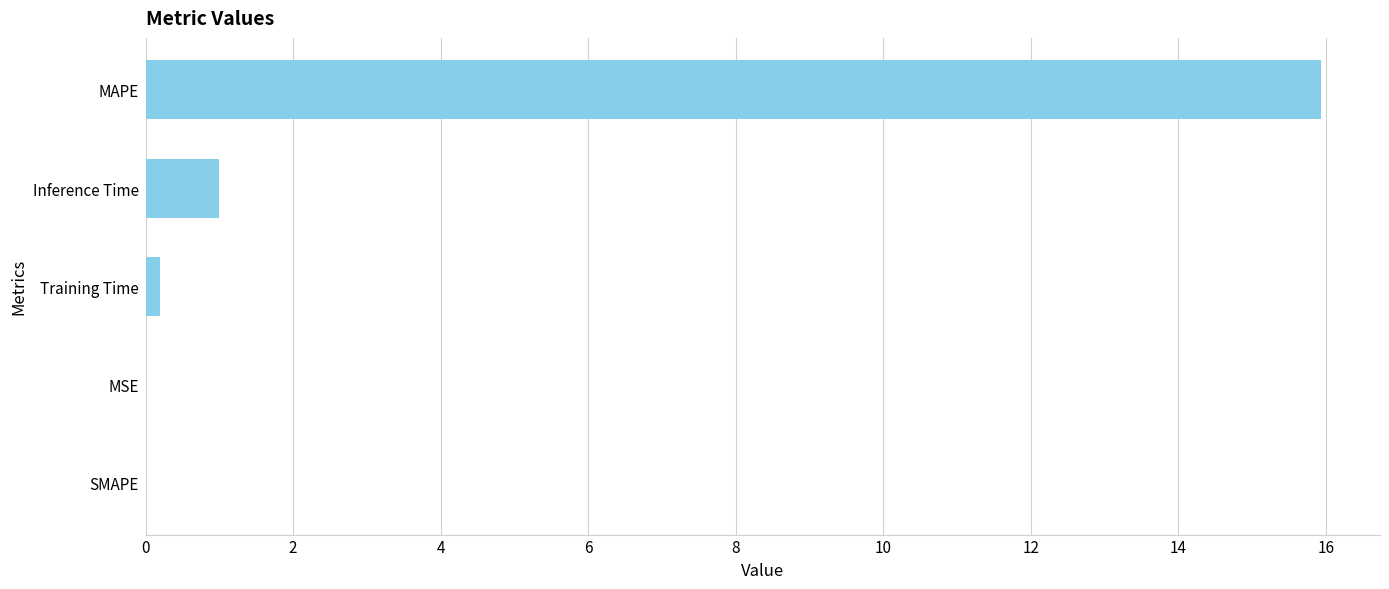

What is the maximum value shown in the chart?

15.9